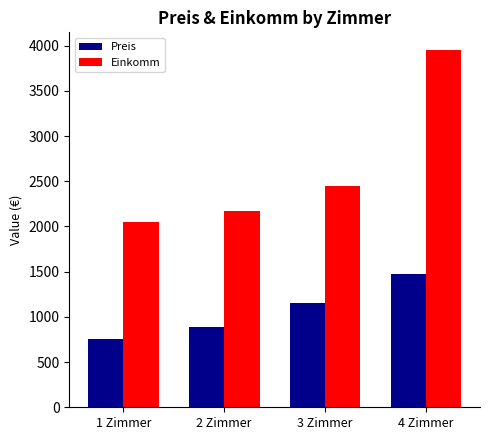

What is the difference between the maximum and minimum values in the Einkomm series?

1900